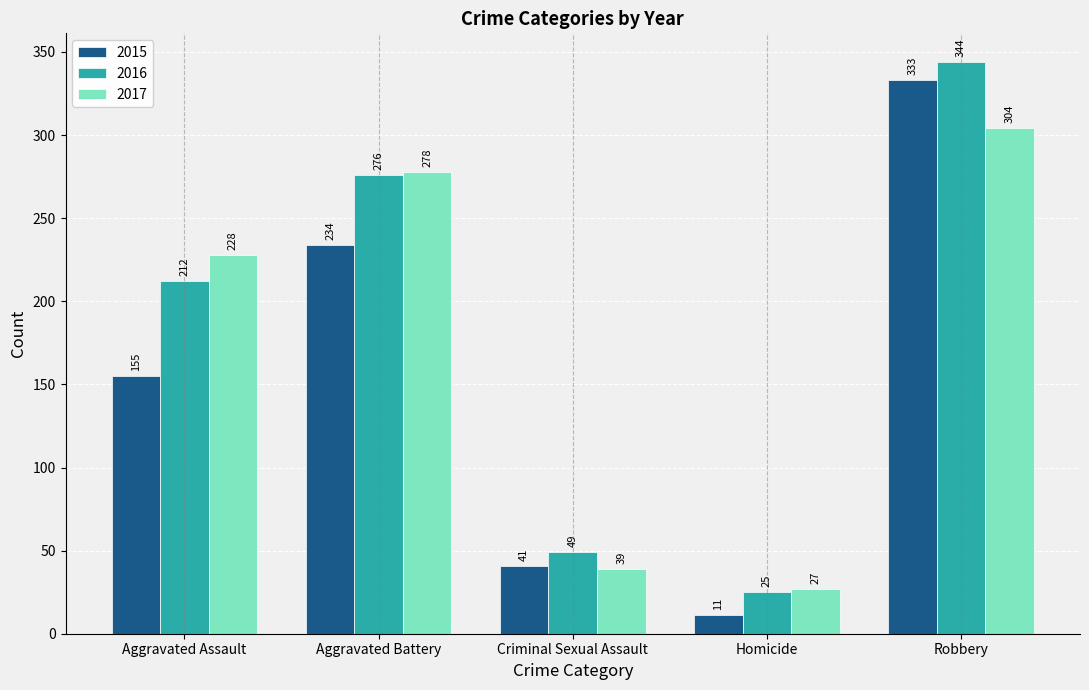

At which category is the sum across all series the highest?

Robbery